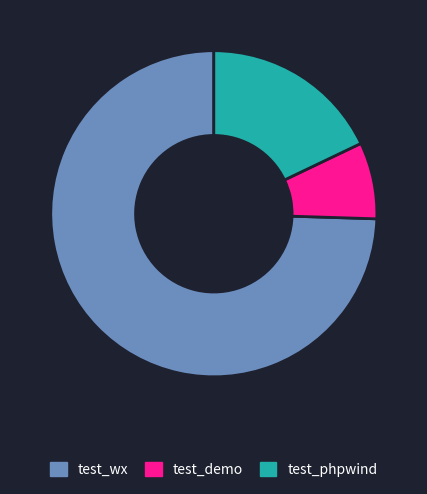

Combined, do test_demo and test_phpwind account for over 50%?

No